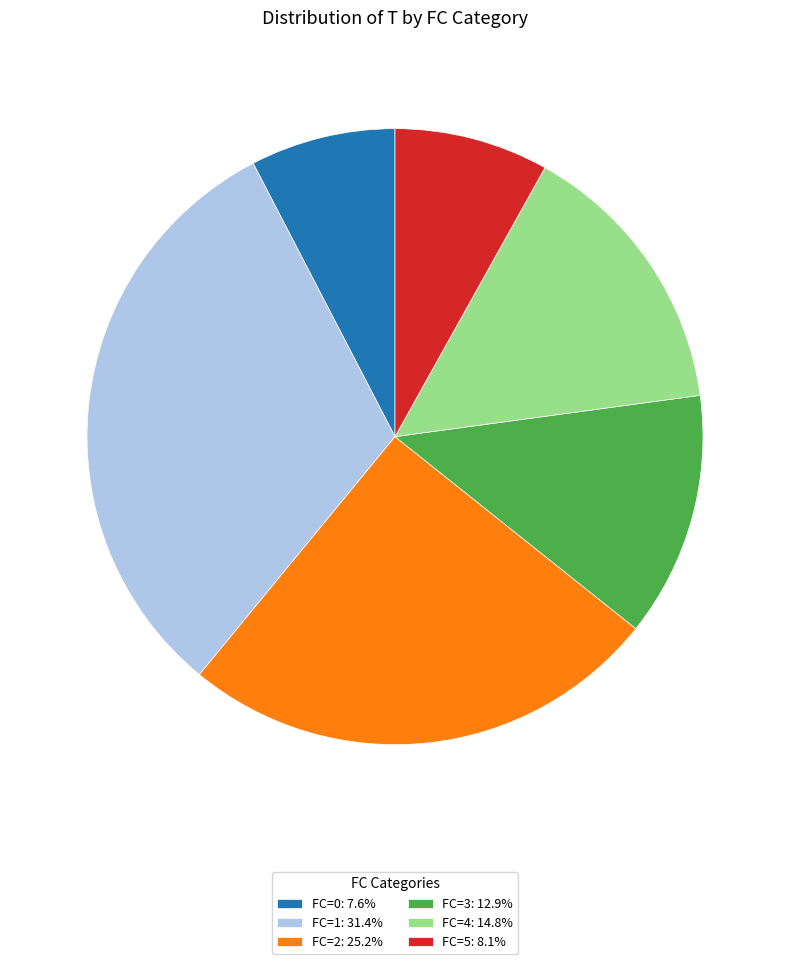

Approximately how many times larger is the value at FC=3: 12.9% compared to FC=2: 25.2%?

0.5